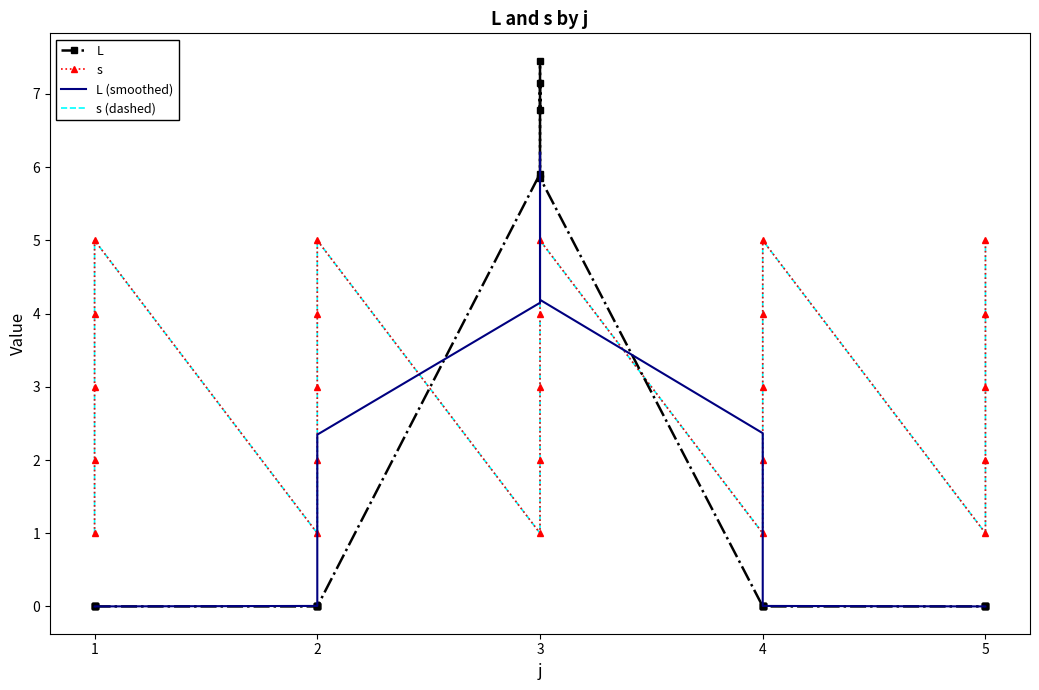

True or false: s (dashed) and s cross at least once.

False